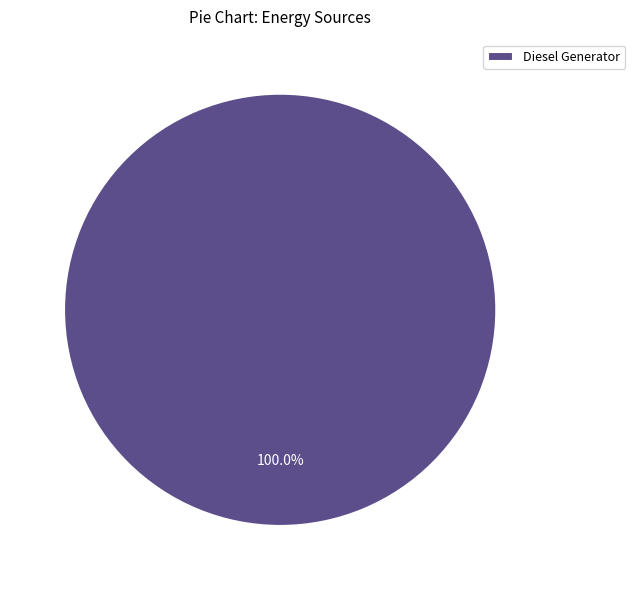

To the nearest percent, what portion does Diesel Generator represent?

100%